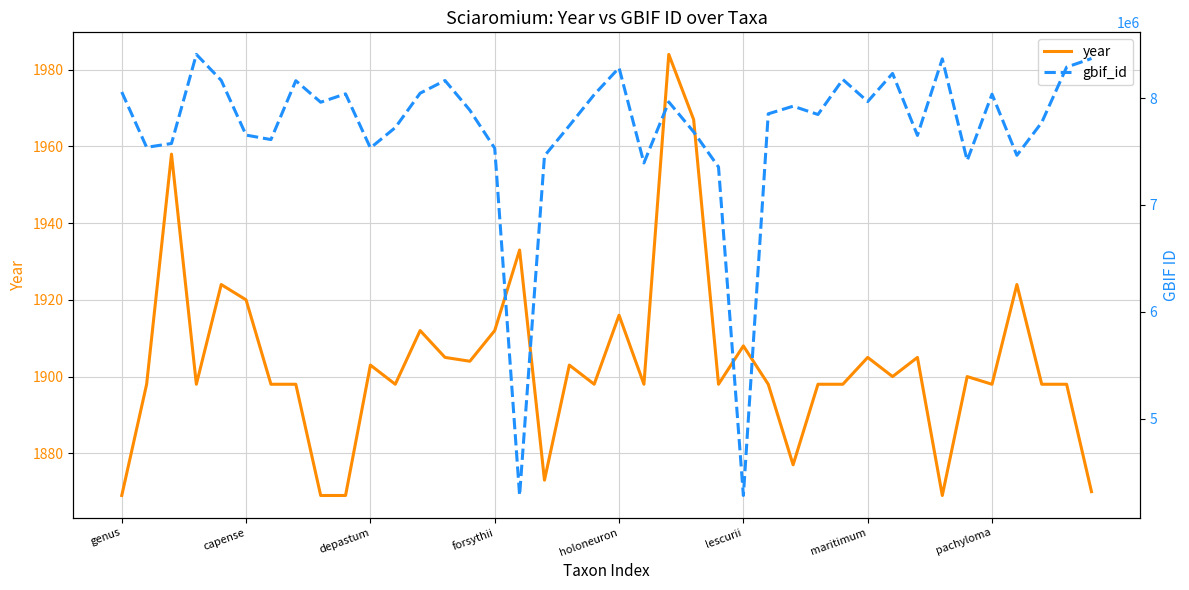

How many data points in gbif_id are less than 7887414?

20